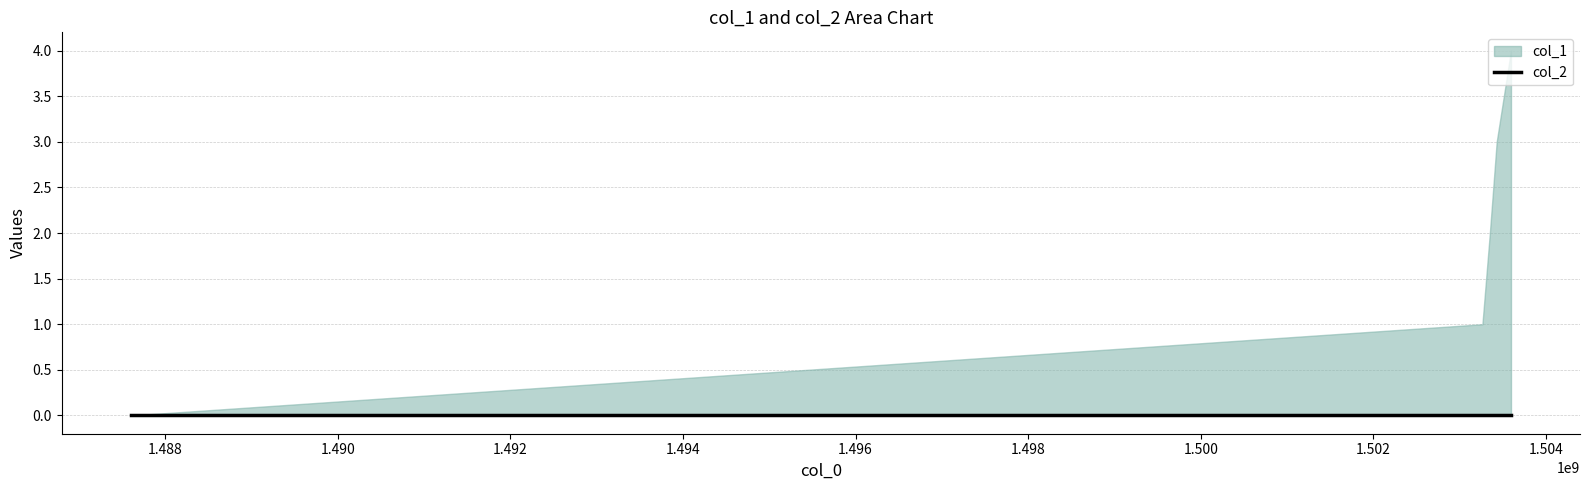

True or false: col_1 has more than 0 points higher than both neighbors.

False